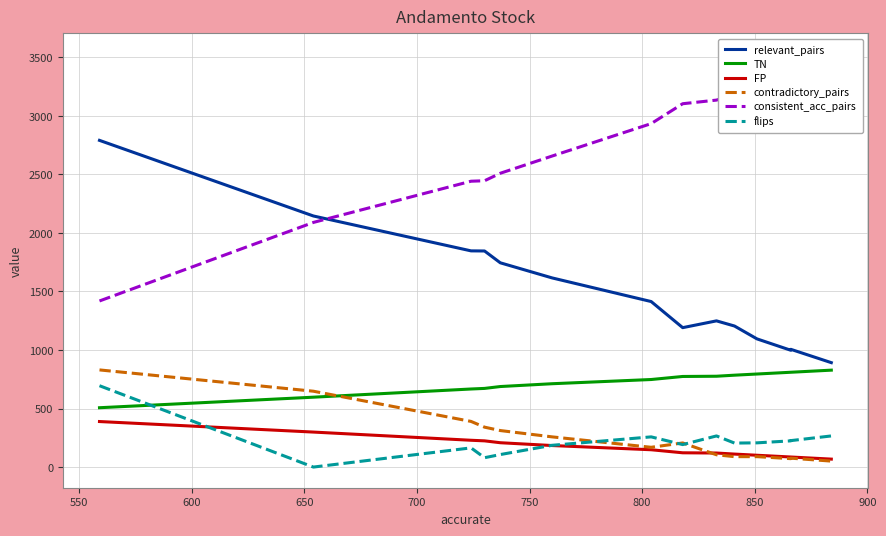

True or false: TN and FP cross at least once.

False